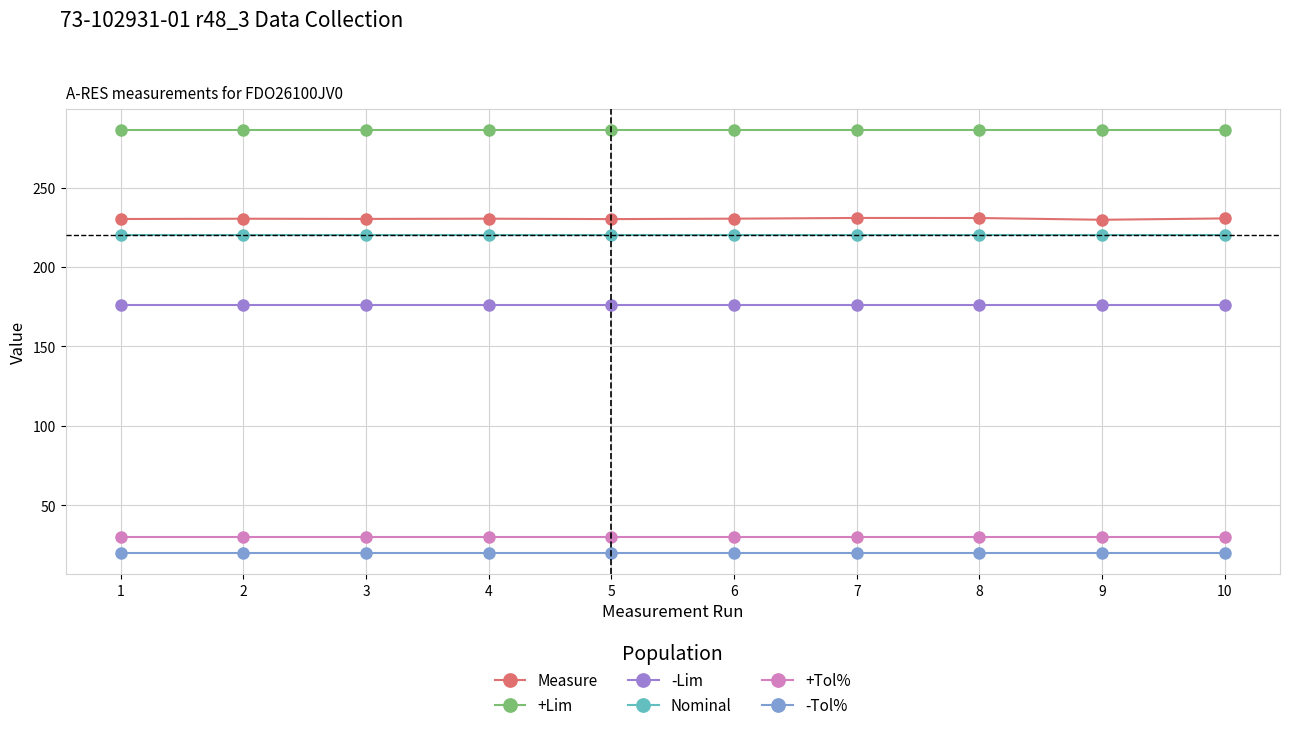

What is the difference between the highest and lowest values at 8?

266.0